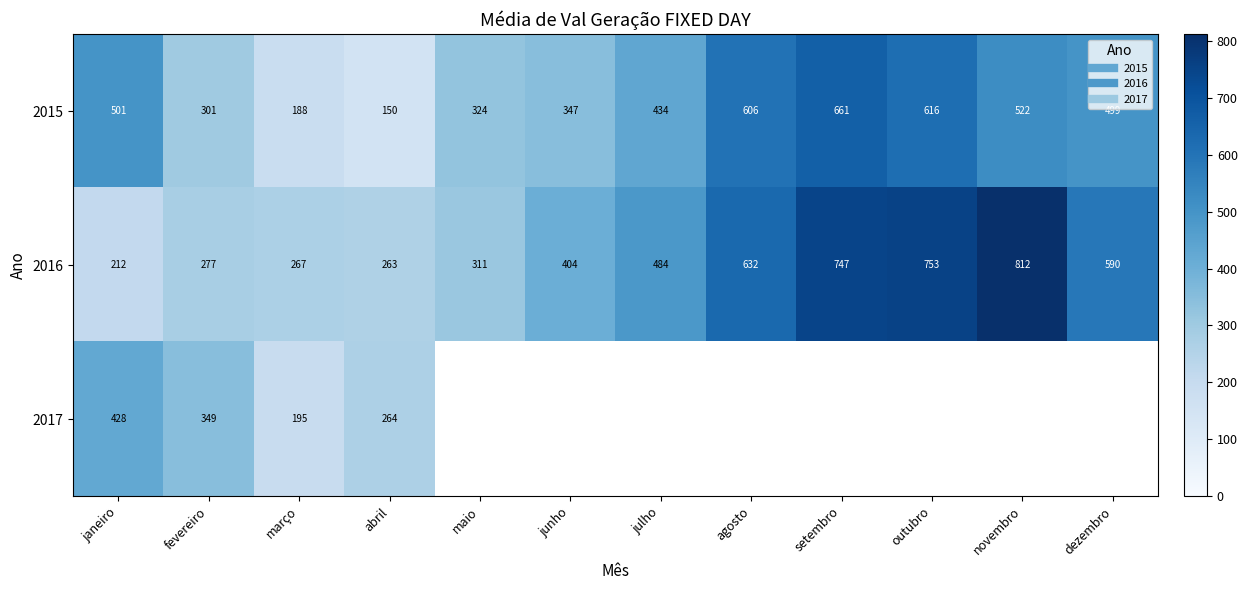

How many distinct data groups are displayed?

3